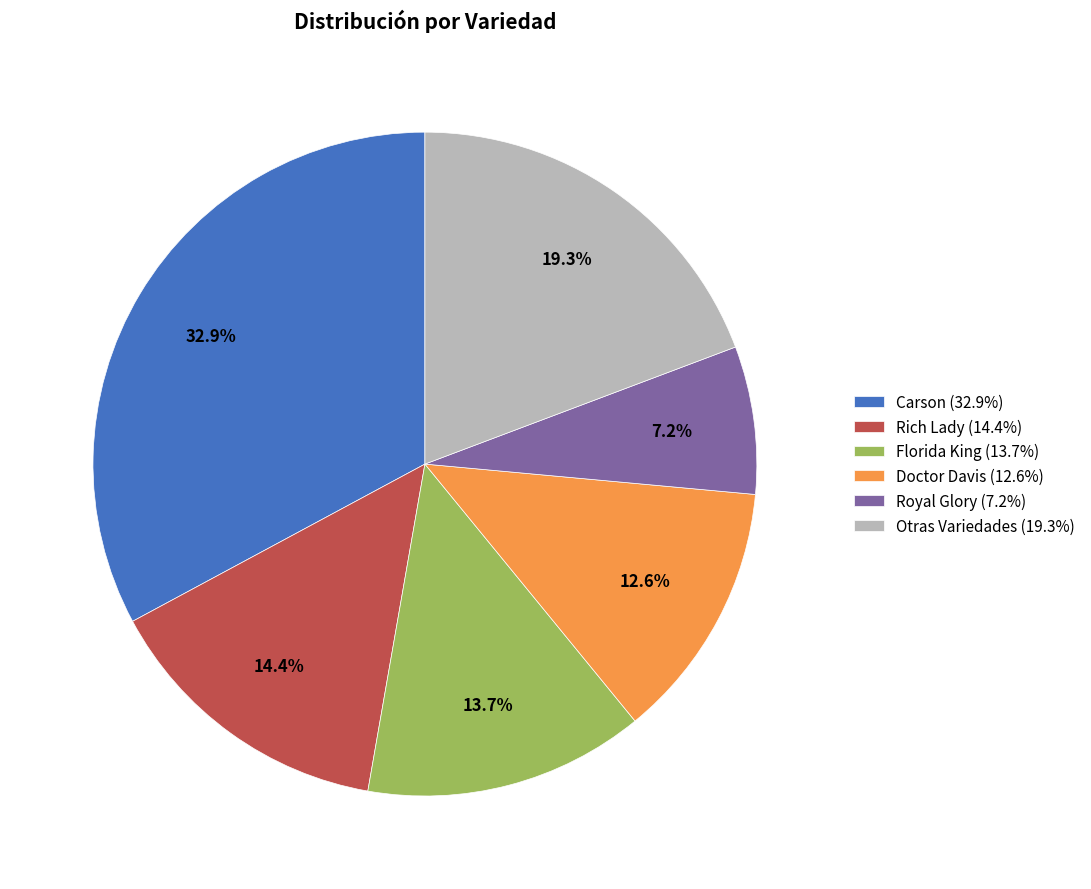

How many slices are in this pie chart?

6